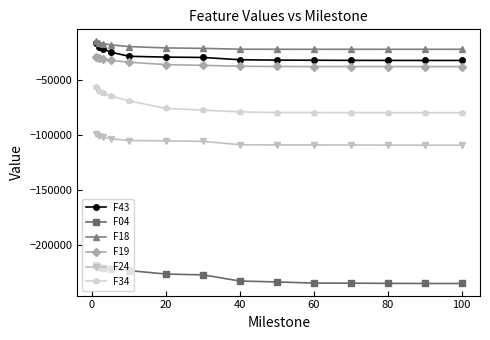

Which series has the widest spread of values?

F34